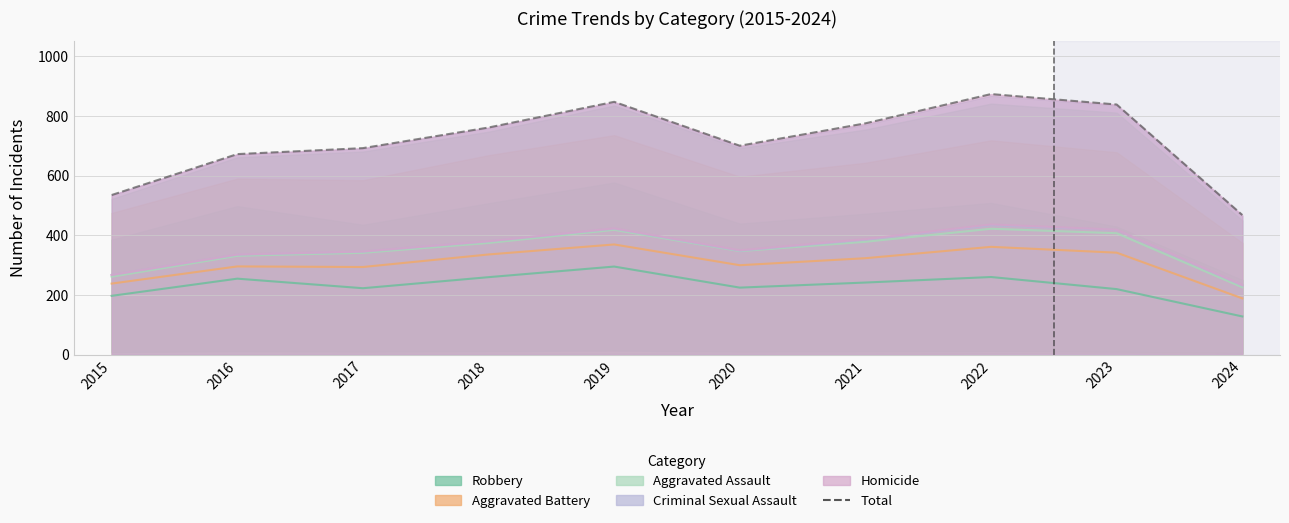

What is the difference between the second highest and minimum values?

379